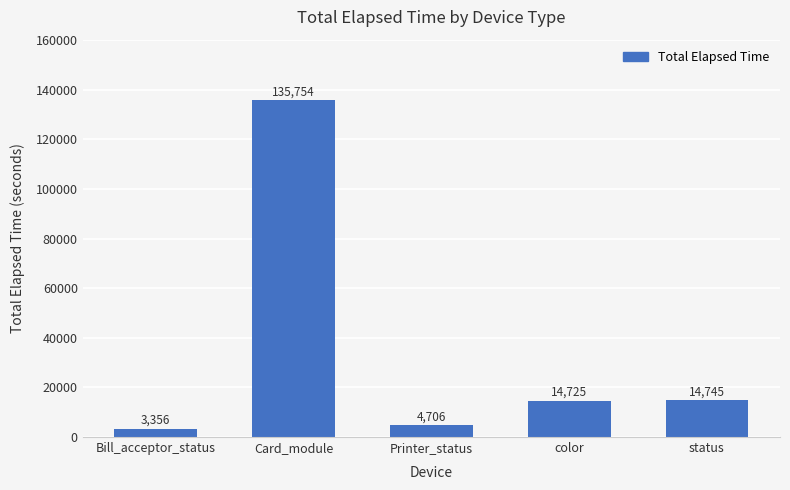

The value at status is 7927. True or false?

False